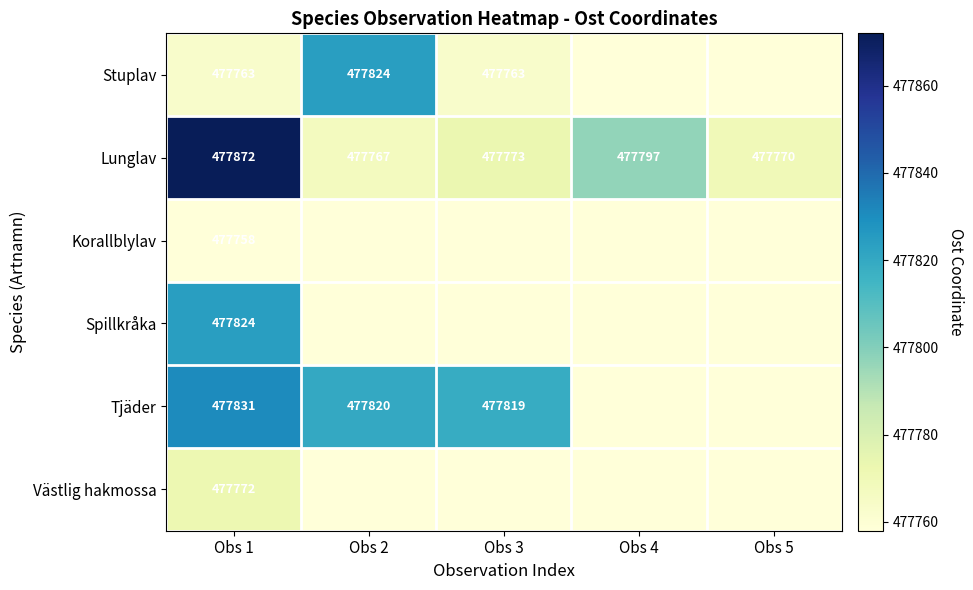

Between Obs 4 and Obs 3, which is larger?

Obs 3